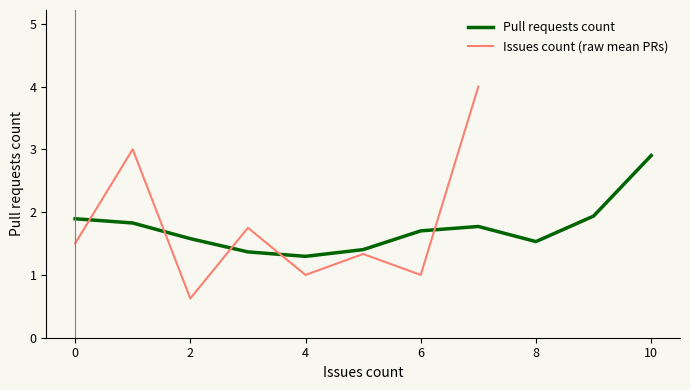

Read the Pull requests count value at 10.

2.9